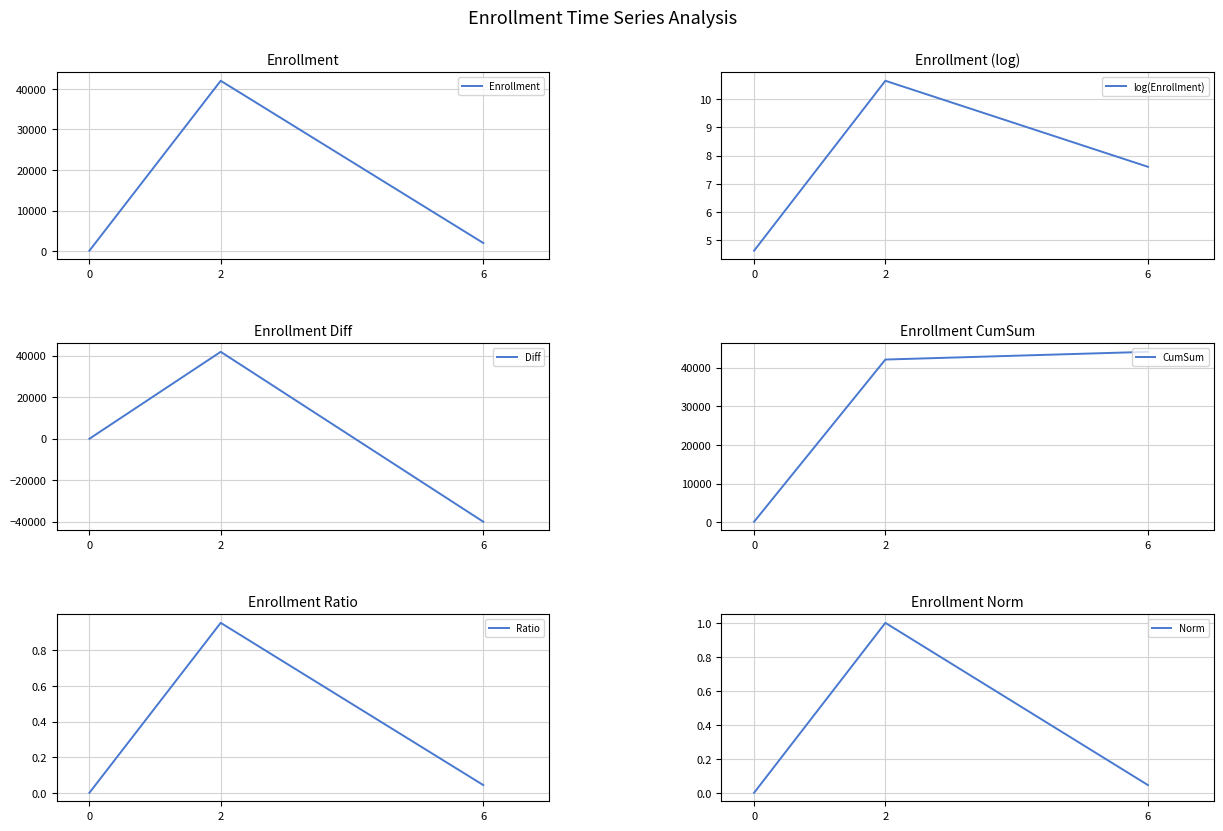

What are all the series names shown in the legend?

Enrollment, log(Enrollment), Diff, CumSum, Ratio, Norm